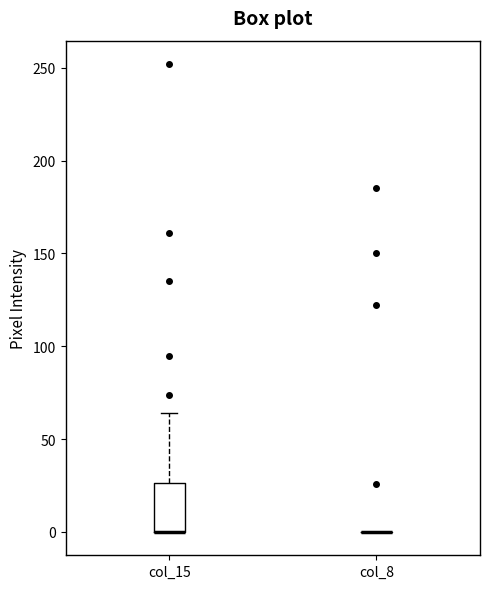

Comparing the boxes themselves (not the whiskers), which one is the tallest?

col_15